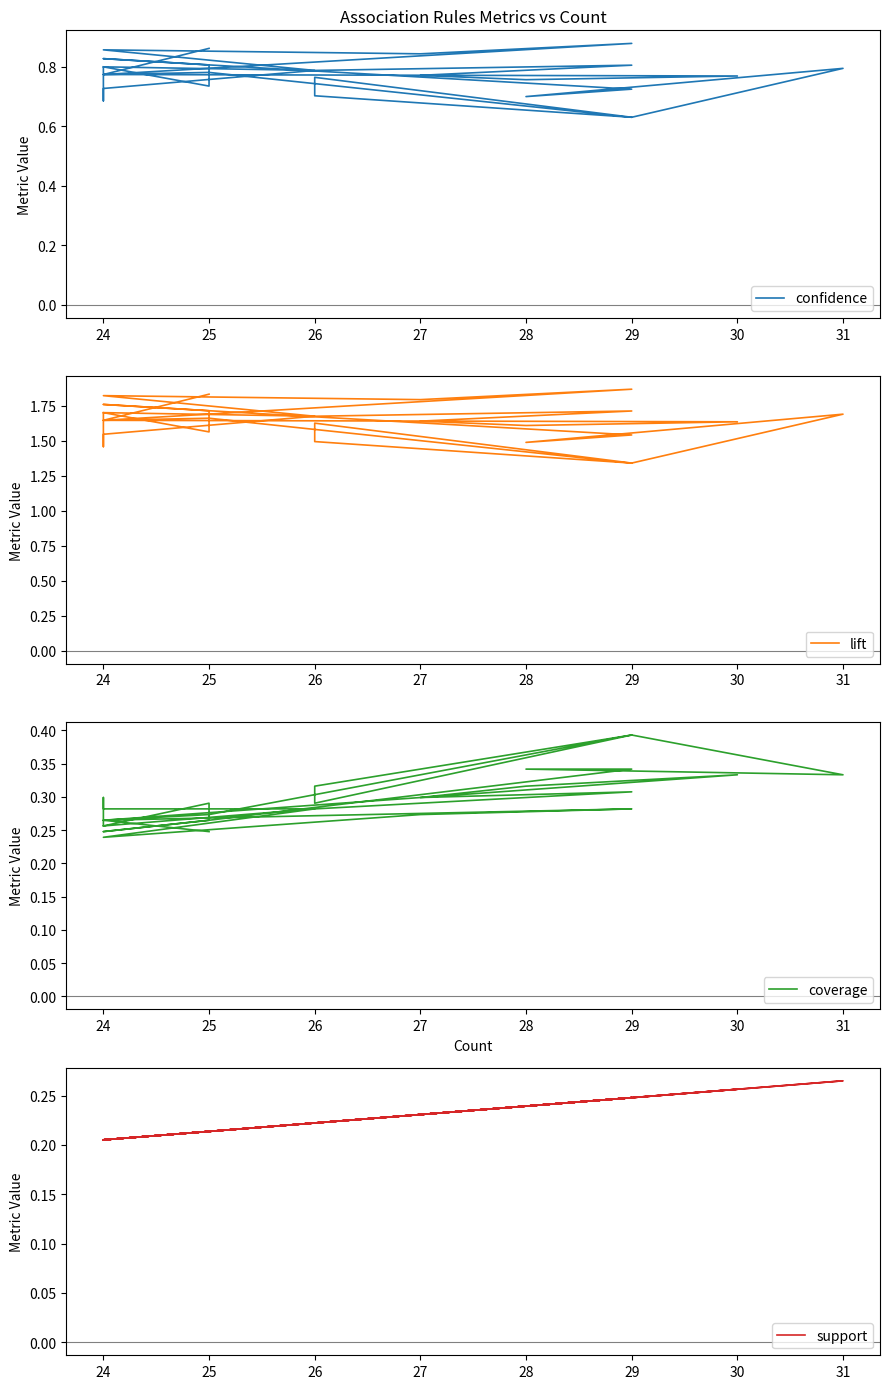

What is the value of the coverage point at the 7th from the left?

0.3